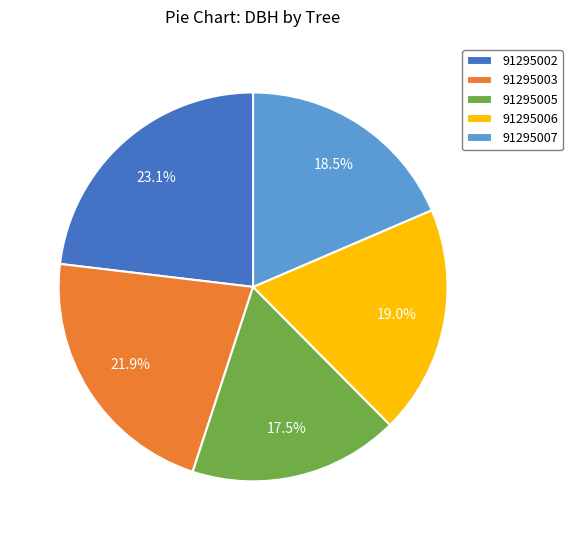

Does 91295006 represent more than half of the total?

No